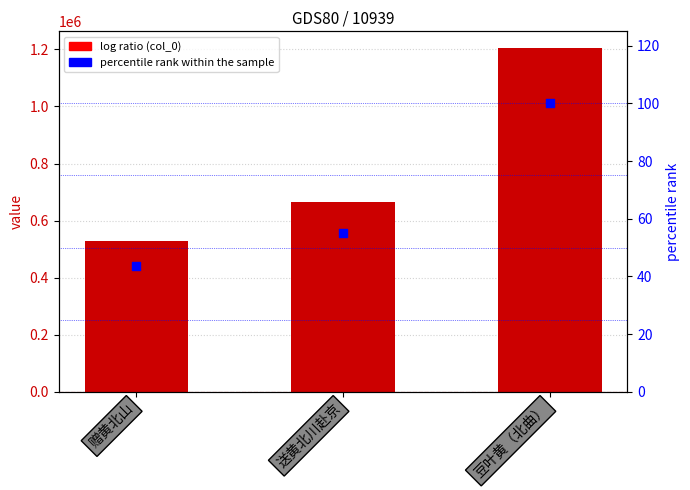

Which series has the largest total across all categories?

col_0